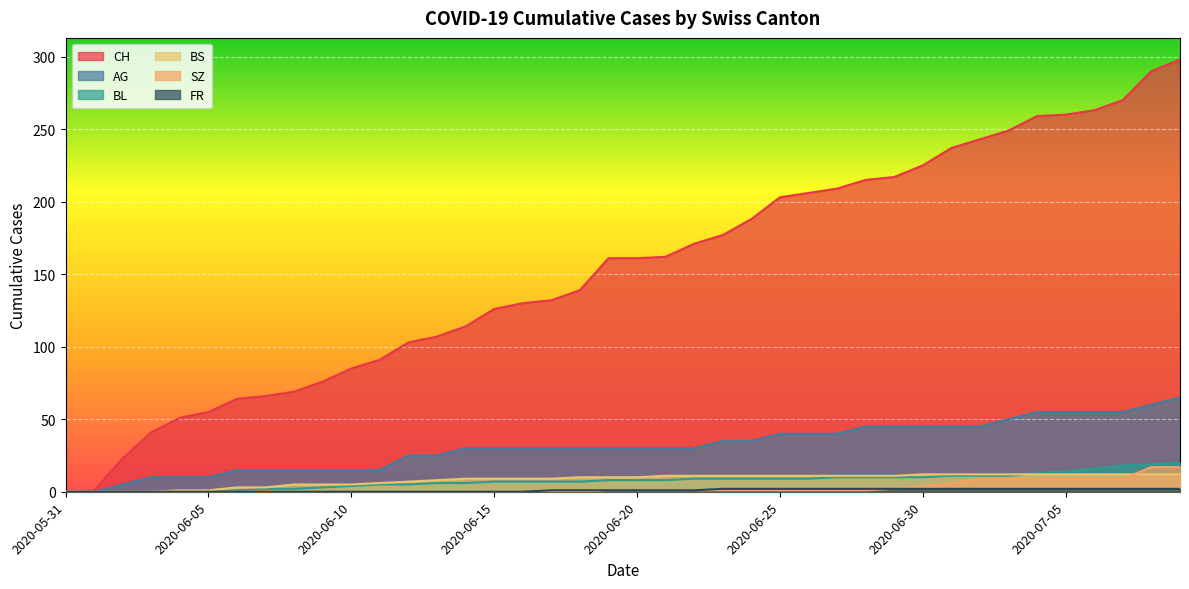

What position from the right is 2020-06-03?

37